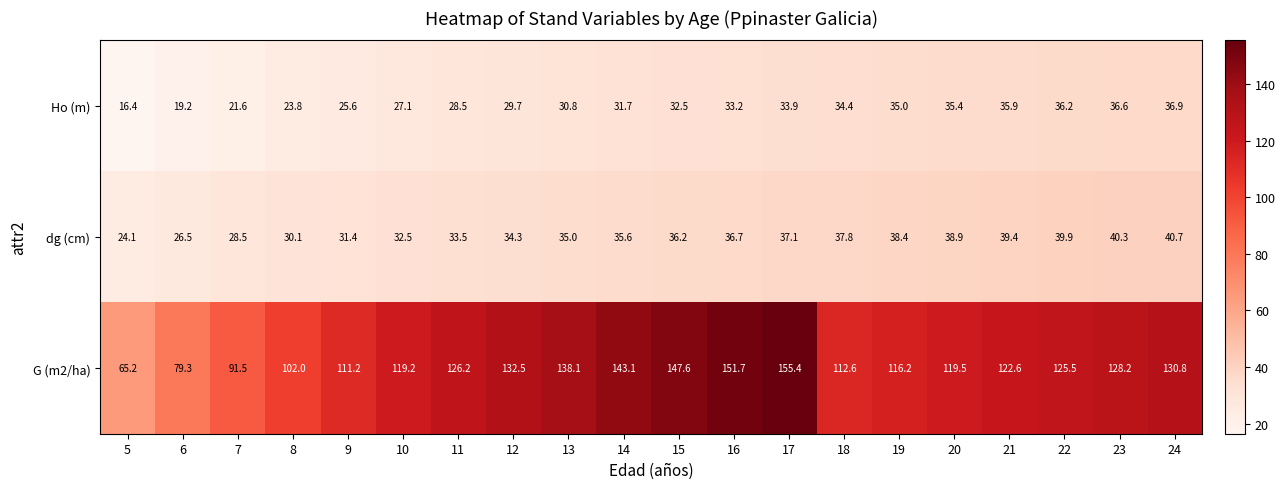

Which series has the largest range (max minus min)?

G (m2/ha)